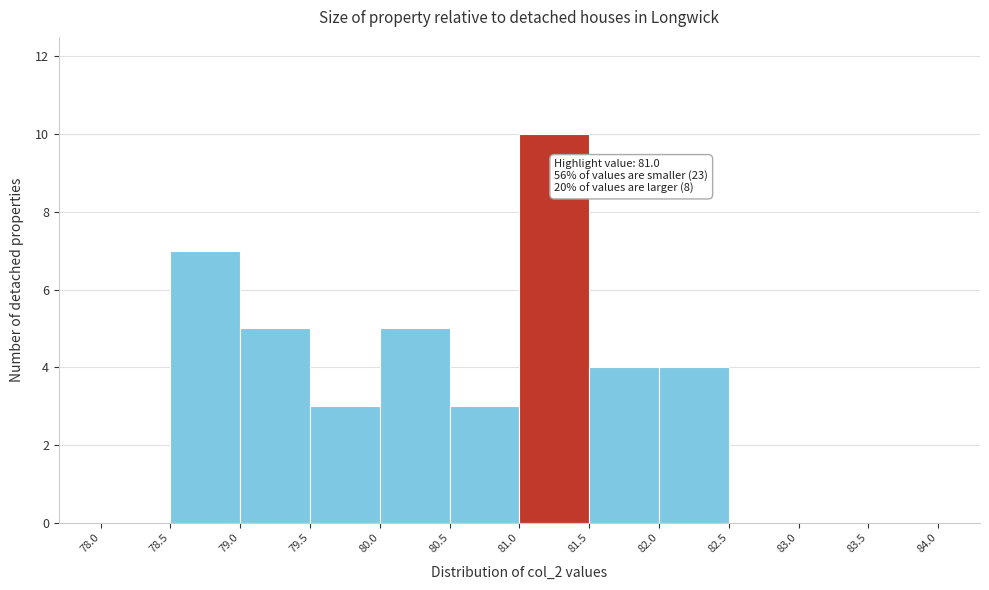

Over which range of the x-axis is the bar tallest?

81.0 to 81.5